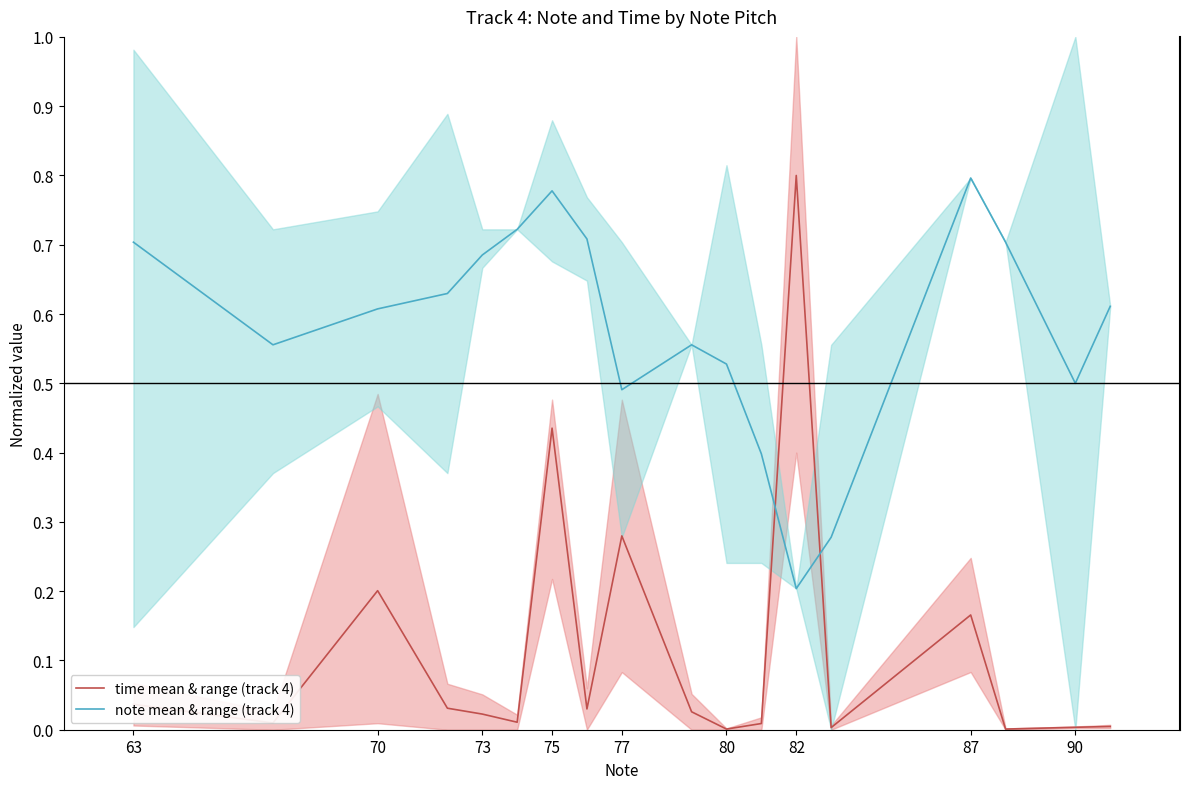

How many distinct data groups are displayed?

2